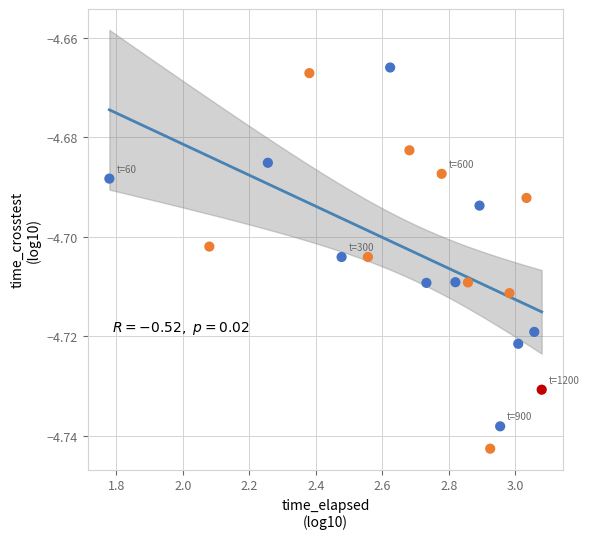

What is the range of X values (max minus min)?

1.3